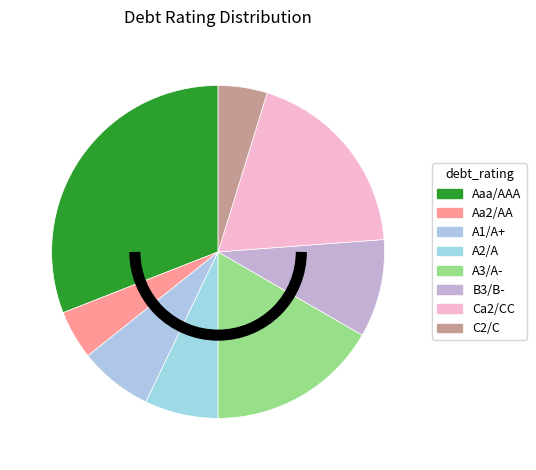

True or false: A1/A+ accounts for 18% of the total.

False